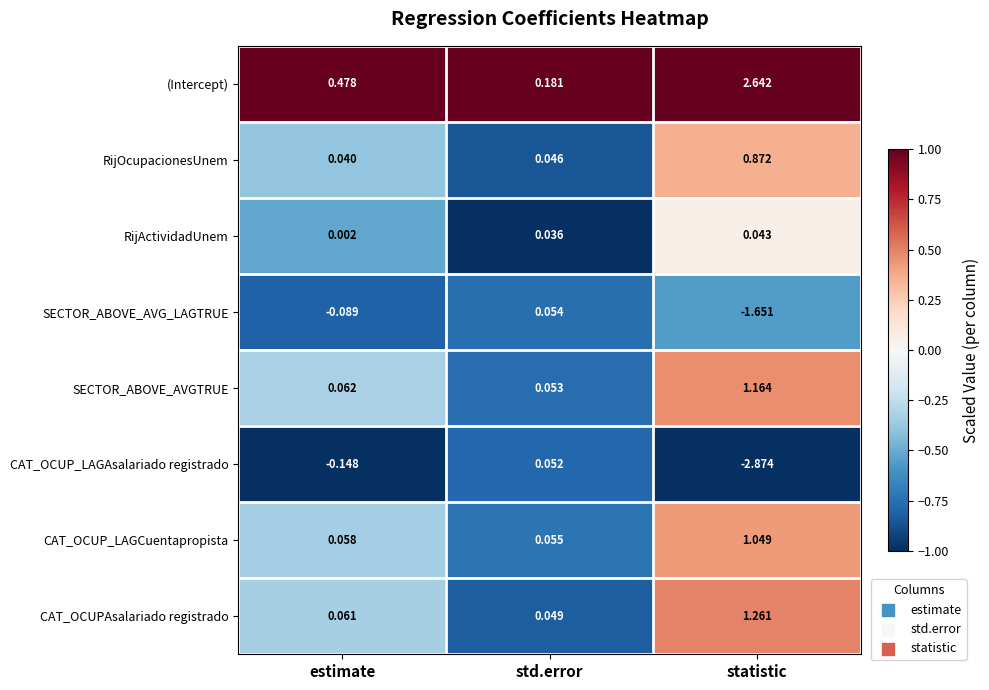

Which series changed the most between std.error and statistic?

CAT_OCUP_LAGAsalariado registrado